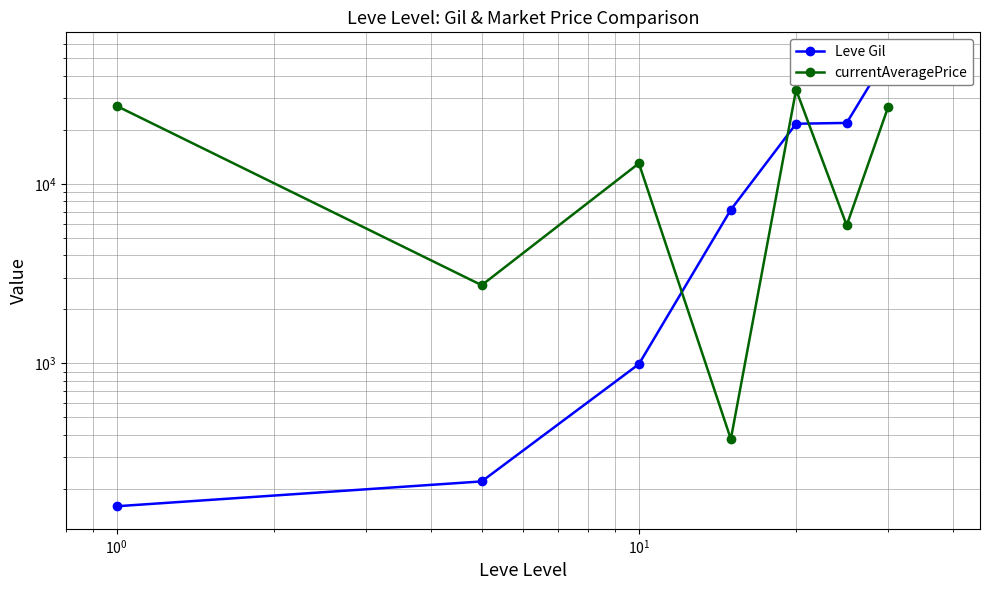

Is it true that Leve Gil equals 262.4 at $\mathdefault{10^{-2}}$?

False